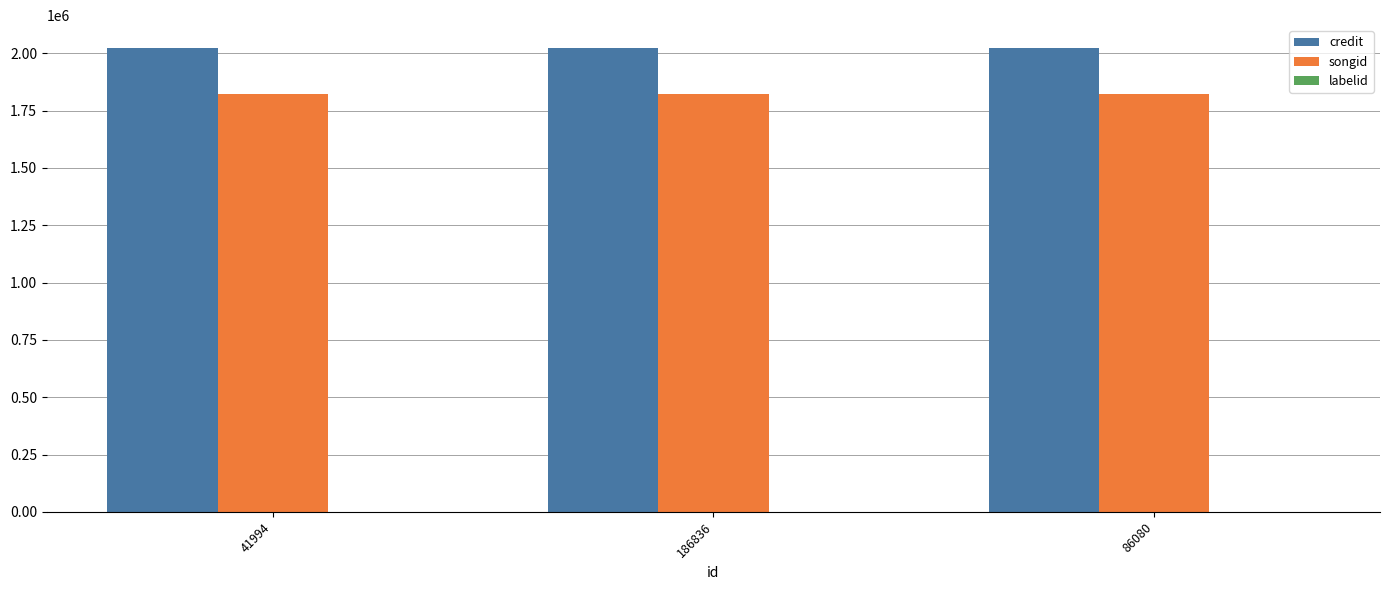

True or false: credit has a value of 525996 at 186836.

False